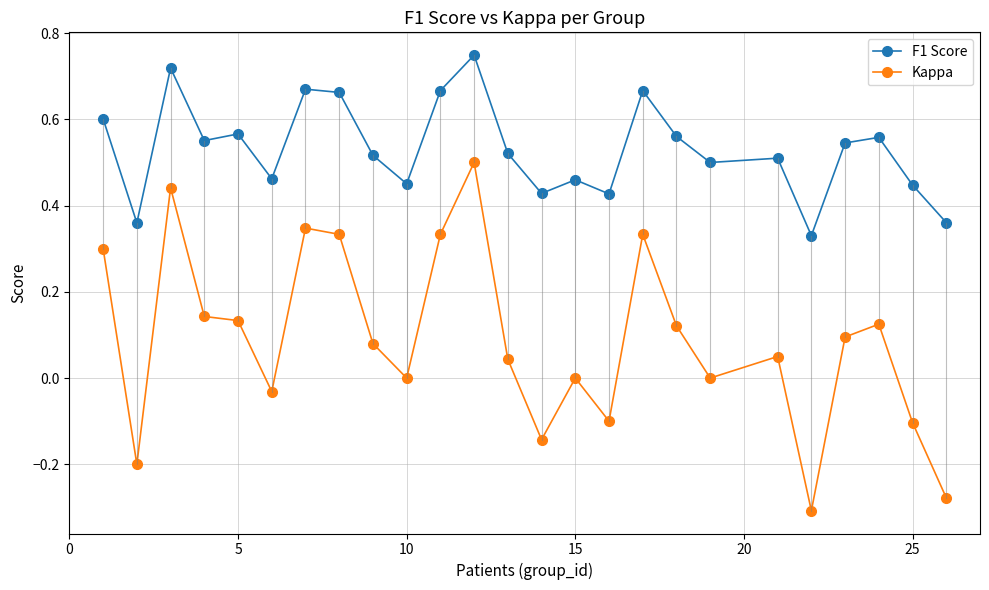

What is the difference between the maximum and minimum values in the Kappa series?

0.8